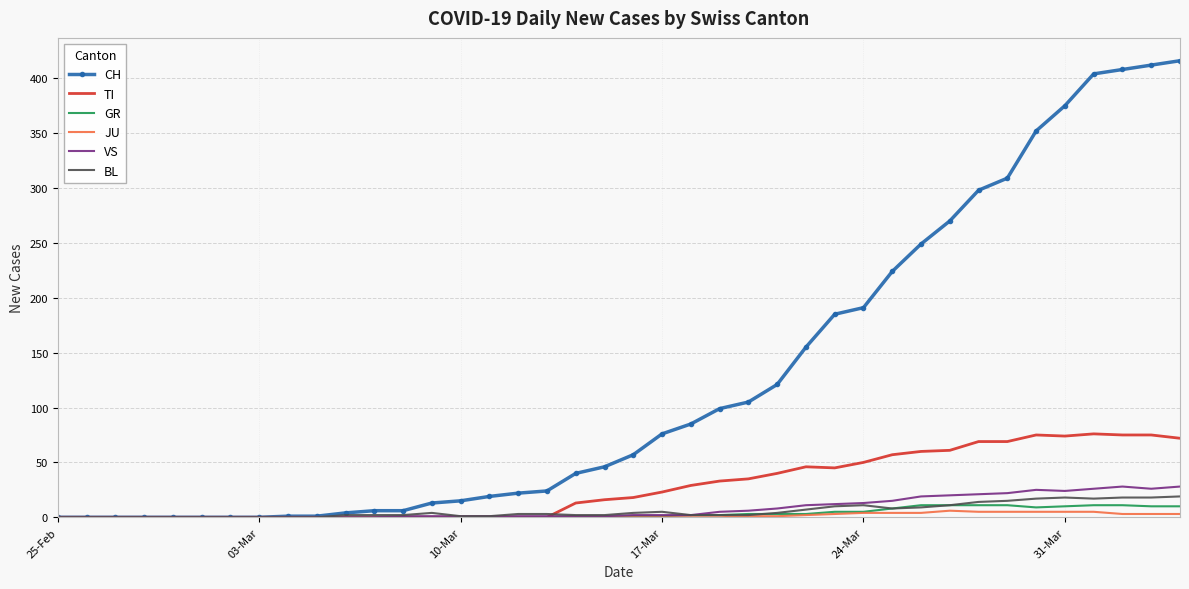

What is the average value of the CH series?

125